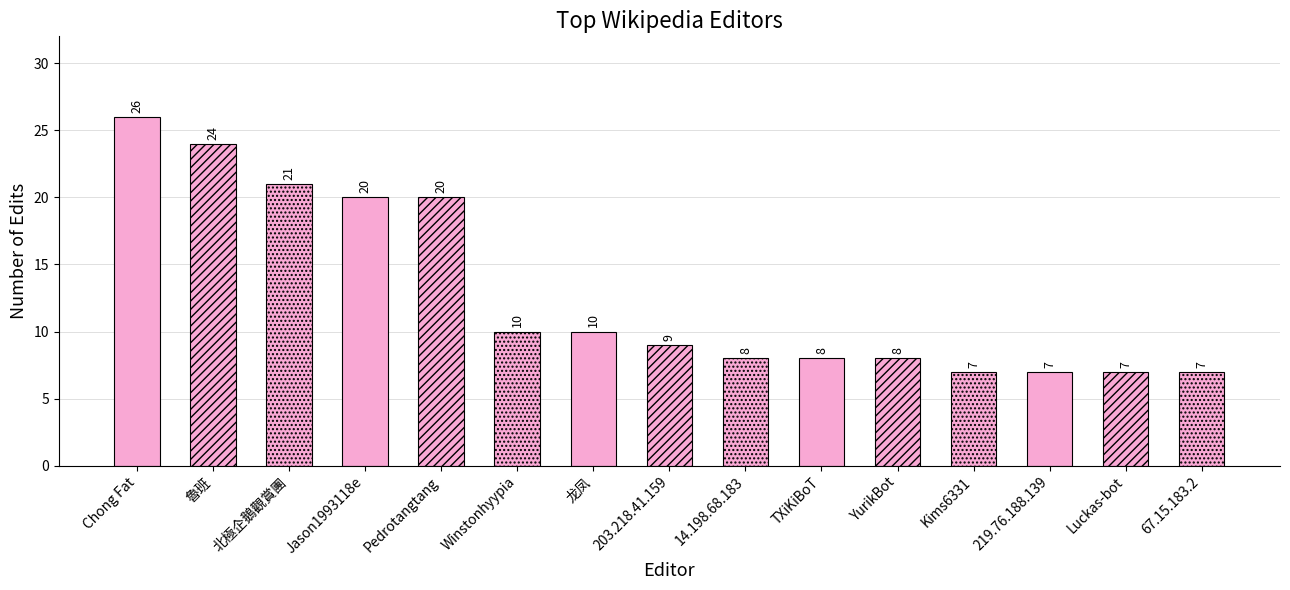

How many values are below 9?

7